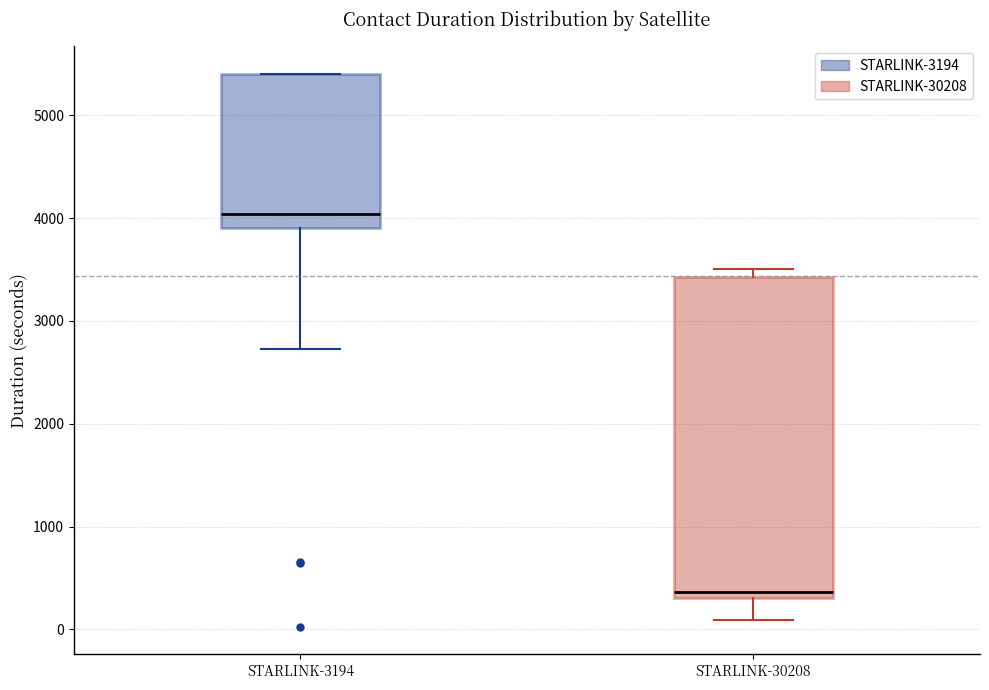

Which box is the tallest, from its lower edge to its upper edge?

STARLINK-30208